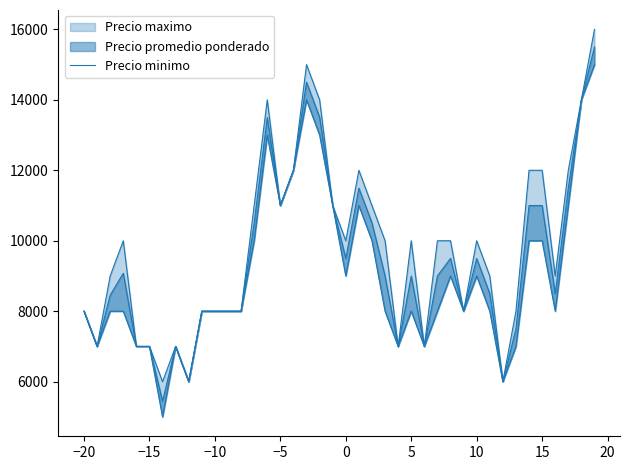

How many values are between 8000 and 11000?

24